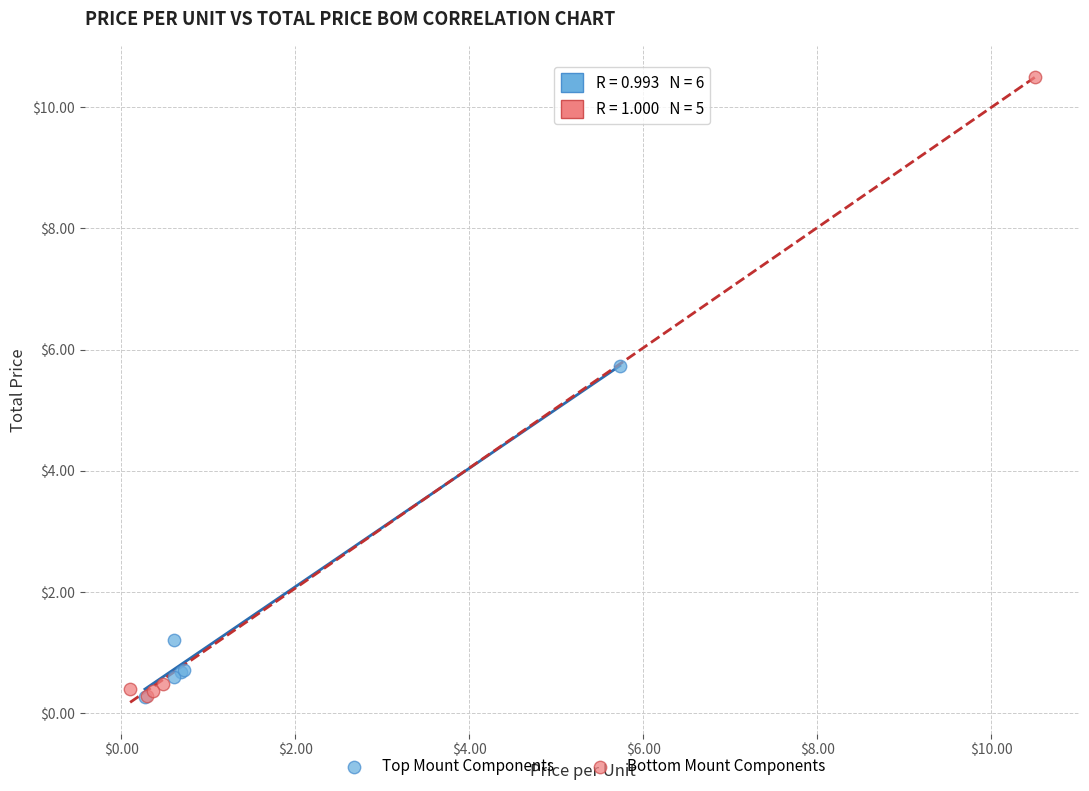

Which series has the largest Y range (max minus min)?

Bottom Mount Components